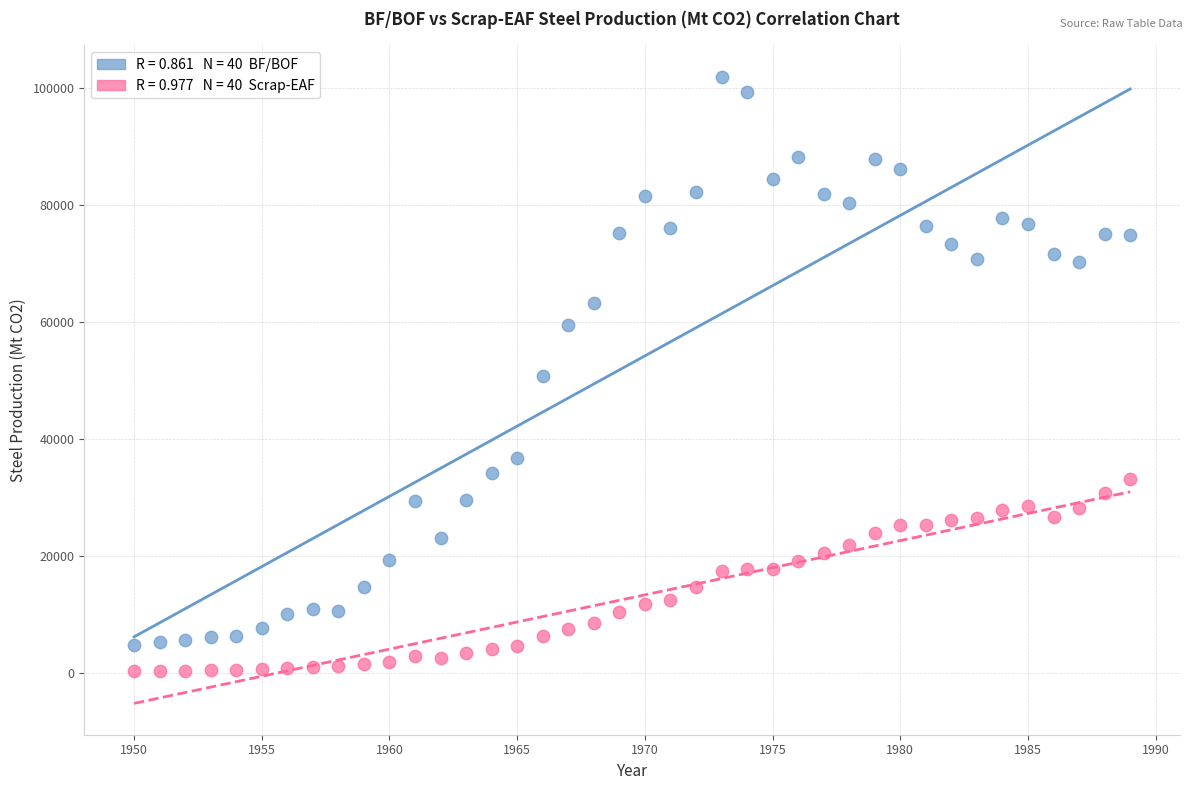

Across all data points, what is the range of X values (max minus min)?

39.0